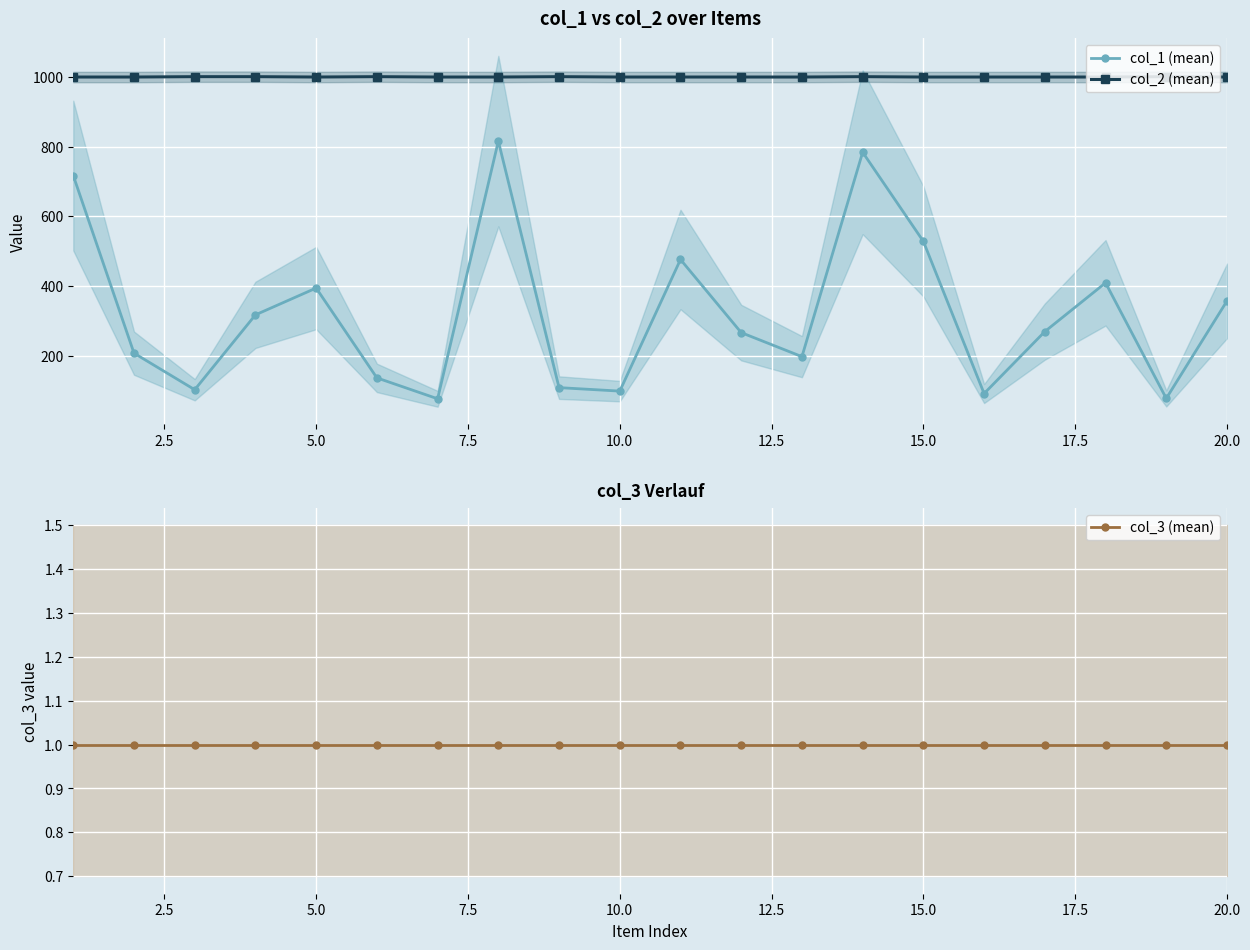

True or false: col_1 (mean) has more than 0 interior local peaks.

True